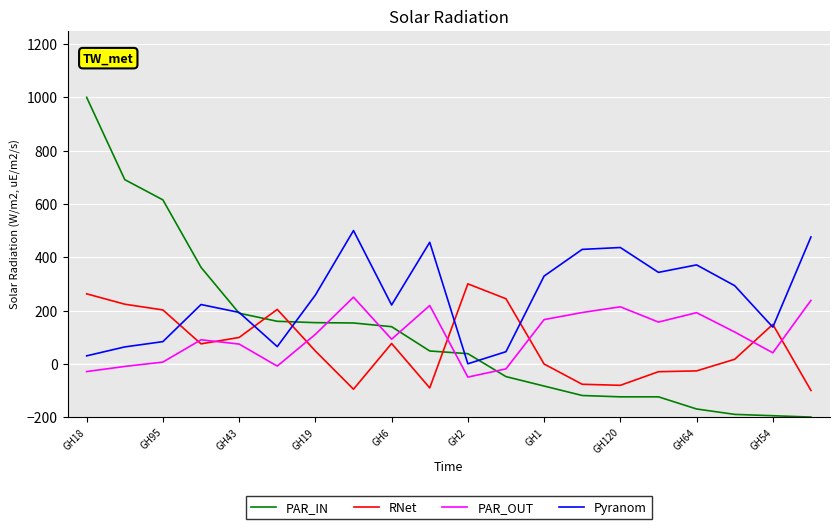

Which series has the largest total across all categories?

Pyranom